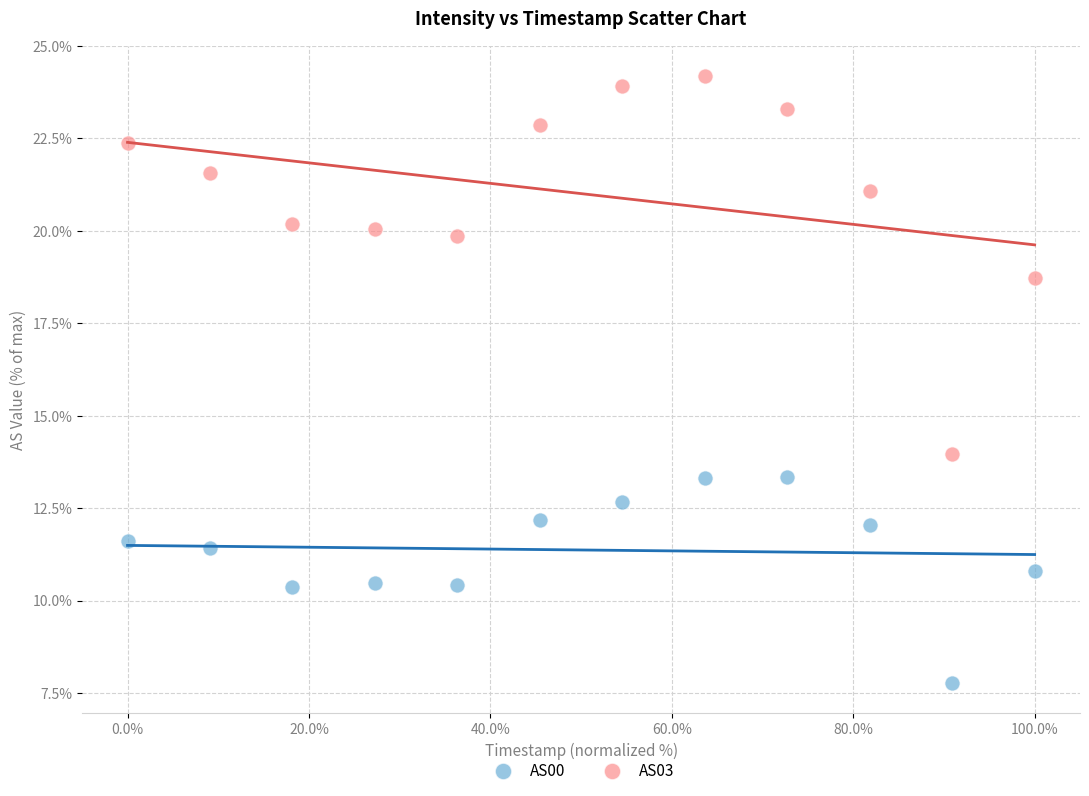

Across all data points, what is the range of Y values (max minus min)?

16.4